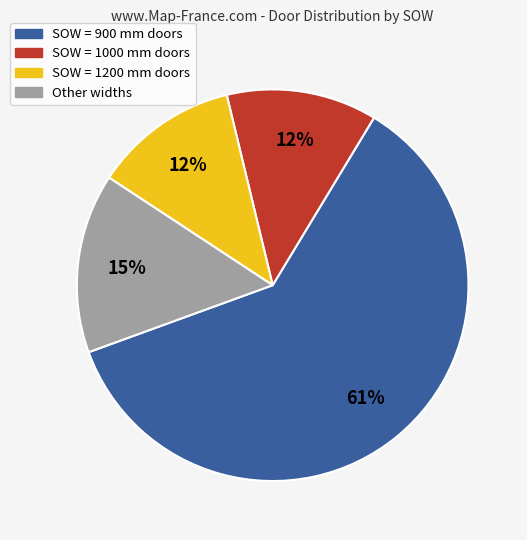

Is there any slice that represents more than half of the pie?

Yes